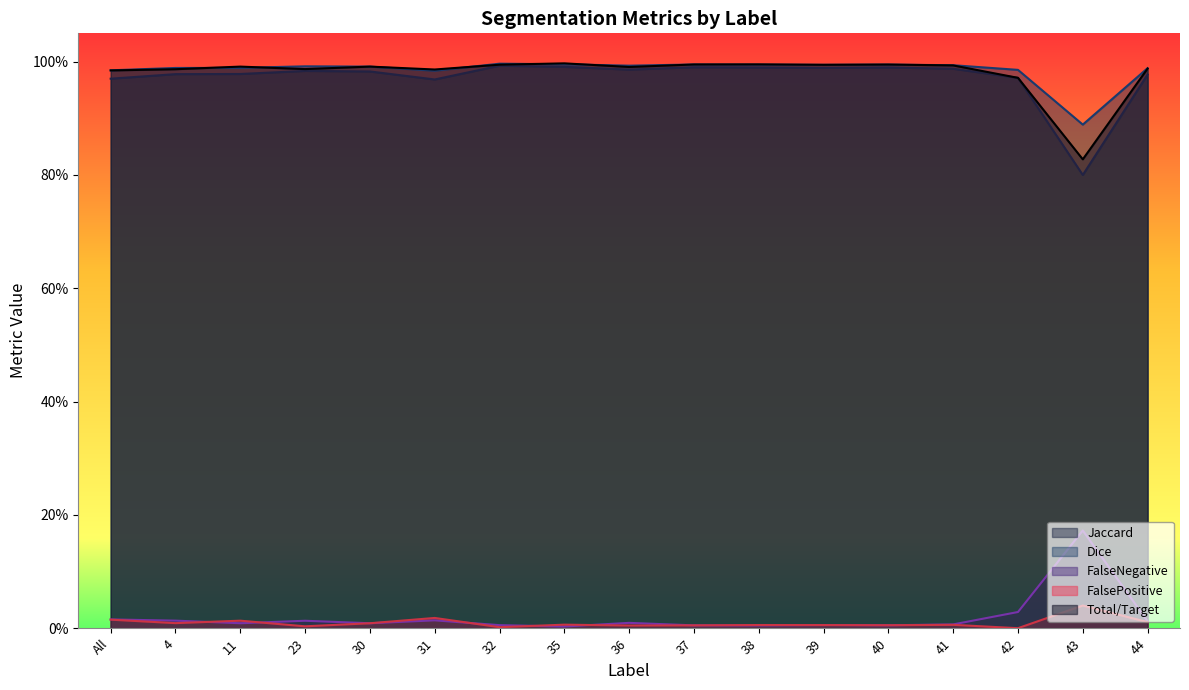

List the series in order of their peak value, lowest first.

FalsePositive, FalseNegative, Jaccard, Dice, Total/Target